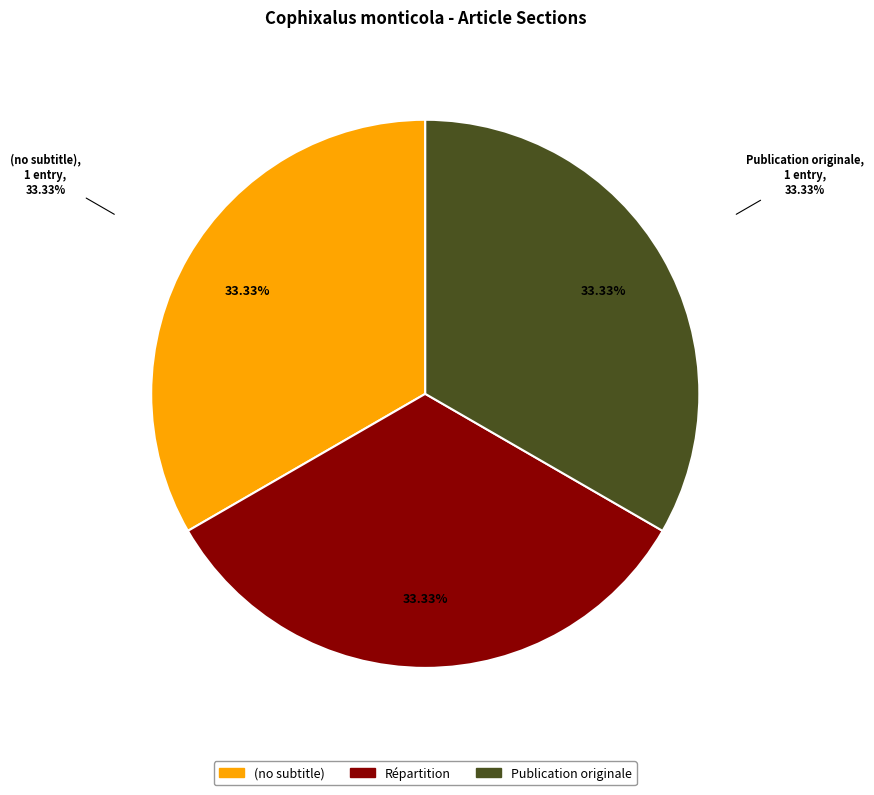

Which category has the smallest portion of the pie?

(no subtitle)